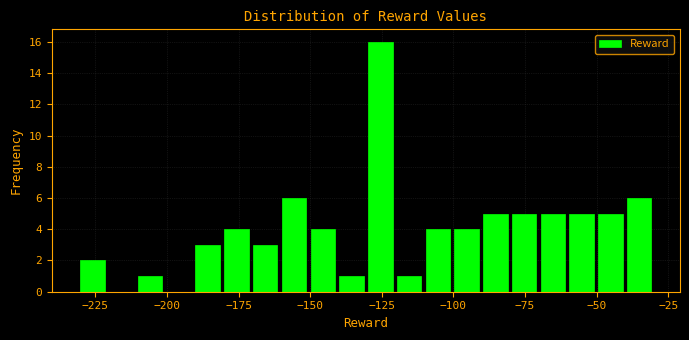

Read against the x-axis, roughly where is the centre of the tallest bar?

-125